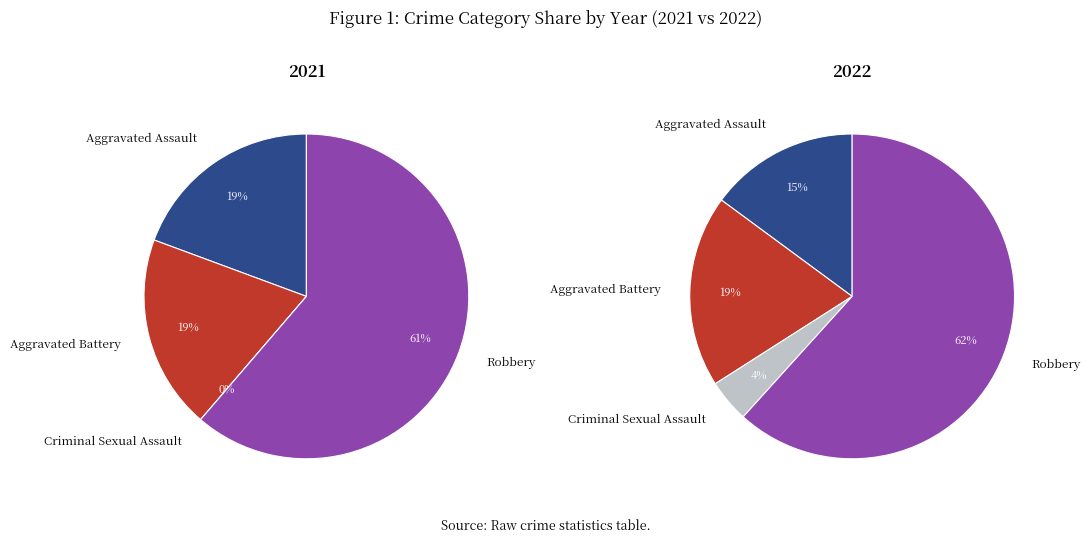

Which category has the biggest portion of the pie?

Robbery